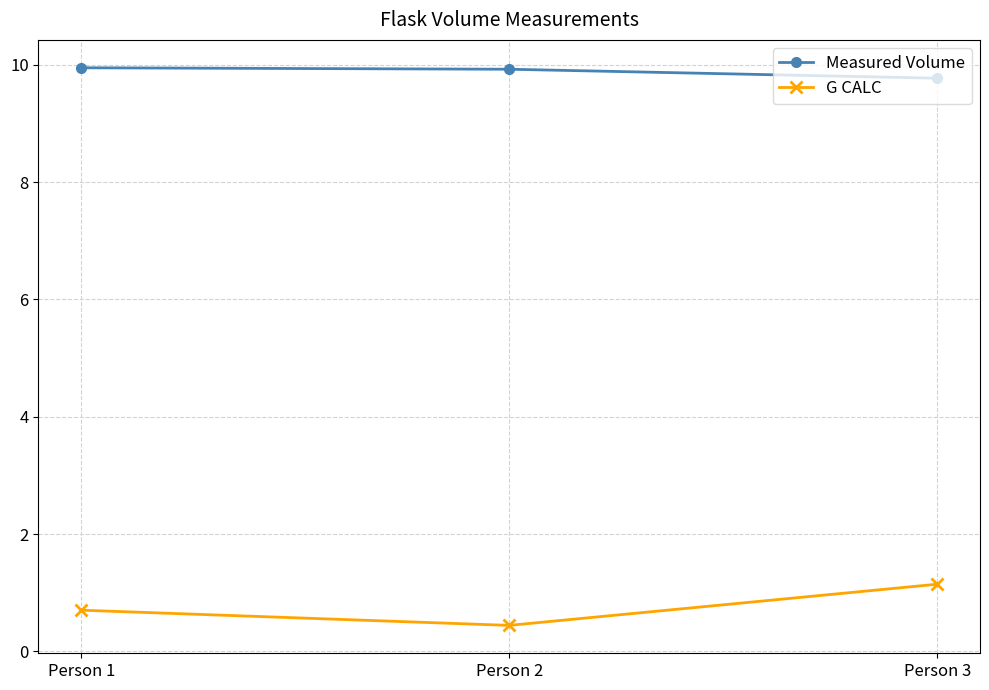

Which category has the lowest value in the G CALC series?

Person 2